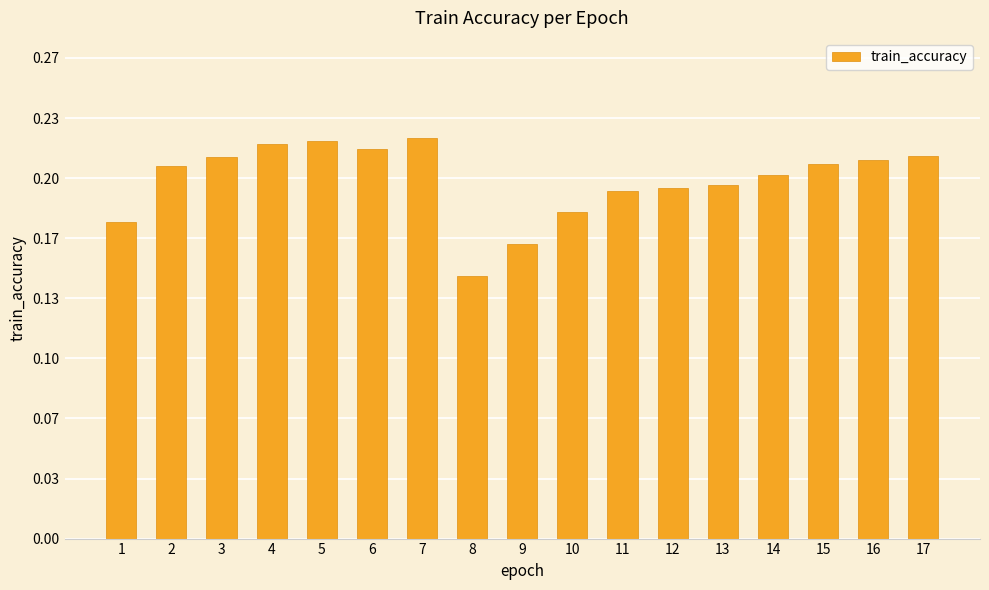

Which category has the highest value across all series?

7